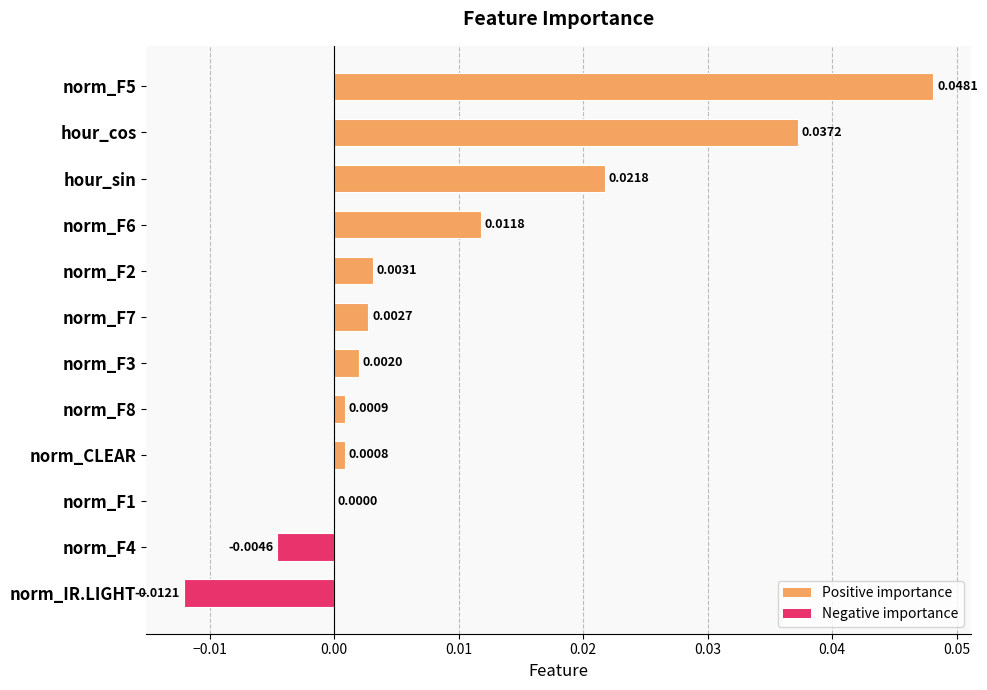

Between hour_cos and hour_sin, which is larger?

hour_cos